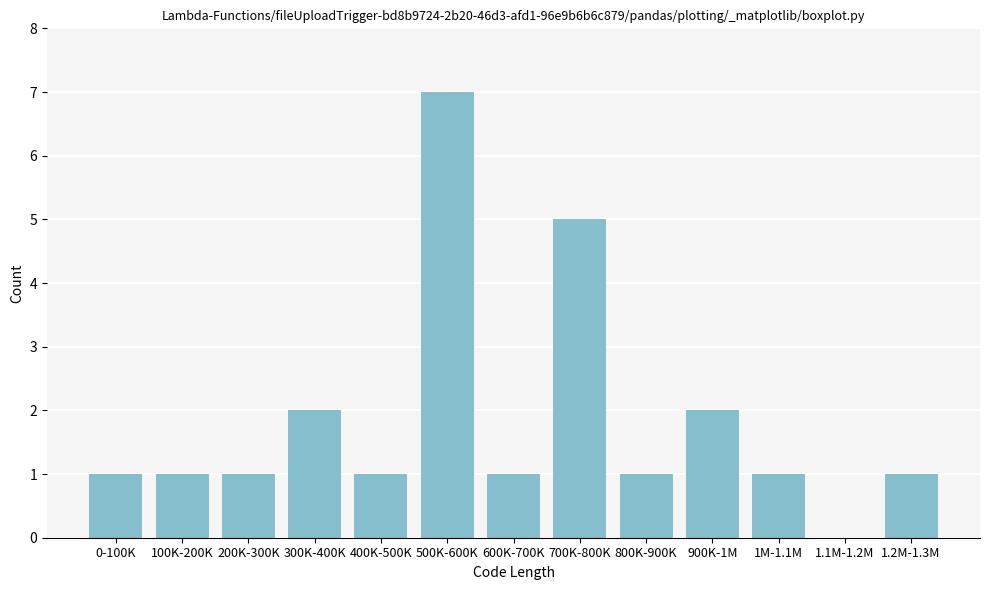

Reading left to right, transcribe all the data shown in this chart.

0-100K=1	100K-200K=1	200K-300K=1	300K-400K=2	400K-500K=1	500K-600K=7	600K-700K=1	700K-800K=5	800K-900K=1	900K-1M=2	1M-1.1M=1	1.1M-1.2M=0	1.2M-1.3M=1